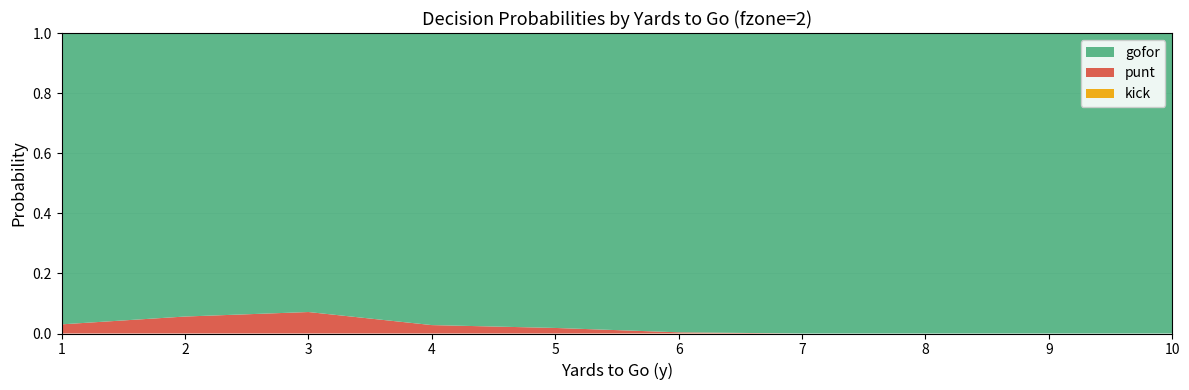

Reading right to left, what are all the values shown in this chart?

gofor: 1.0	1.0	1.0	1.0	1.0	1.0	1.0	0.9	0.9	1.0
punt: 0.0	0.0	0.0	0.0	0.0	0.0	0.0	0.1	0.1	0.0
kick: 0.0	0.0	0.0	0.0	0.0	0.0	0.0	0.0	0.0	0.0
fzone: 2.0	2.0	2.0	2.0	2.0	2.0	2.0	2.0	2.0	2.0